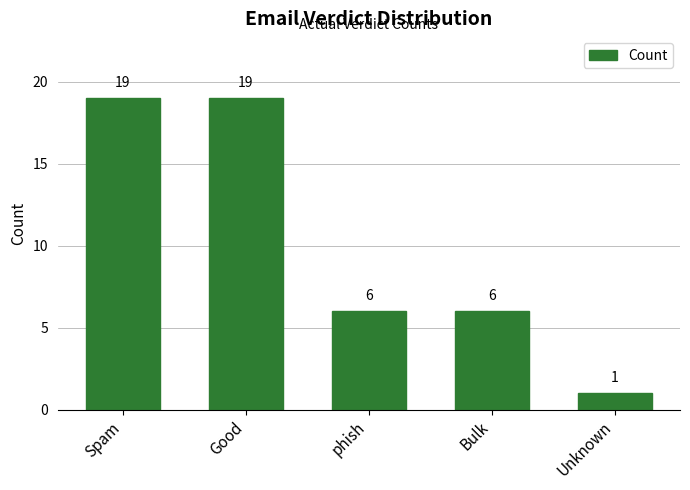

Reading right to left, what are all the values shown in this chart?

Unknown=1	Bulk=6	phish=6	Good=19	Spam=19